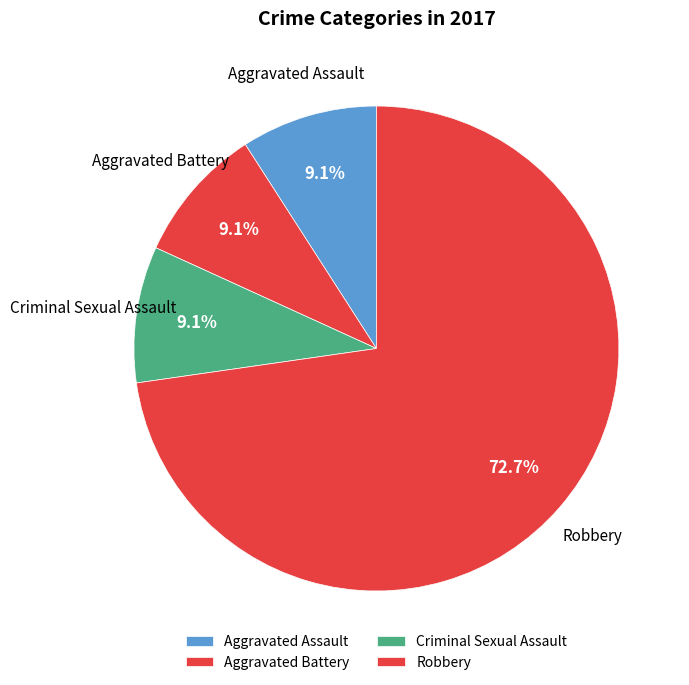

Which slice is the largest?

Robbery